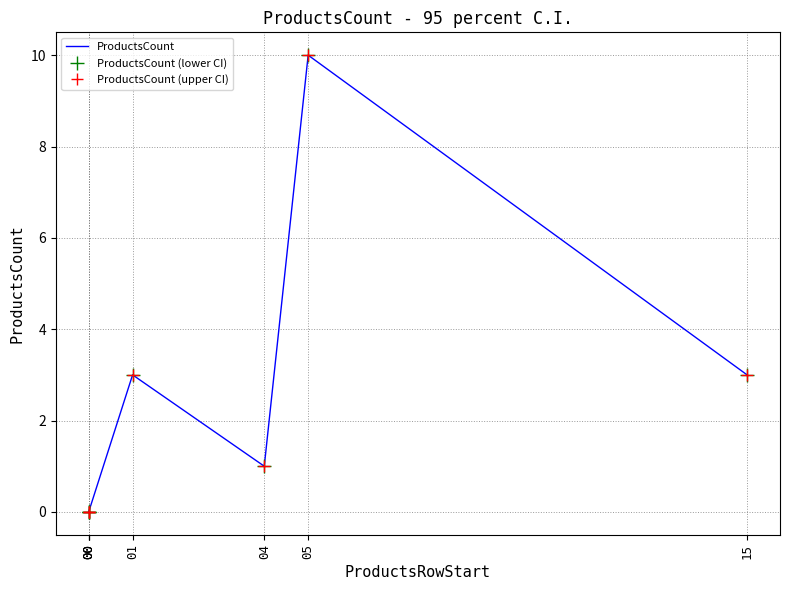

Is the value of ProductsCount (lower CI) at 05 greater than the value of ProductsCount at 05?

No